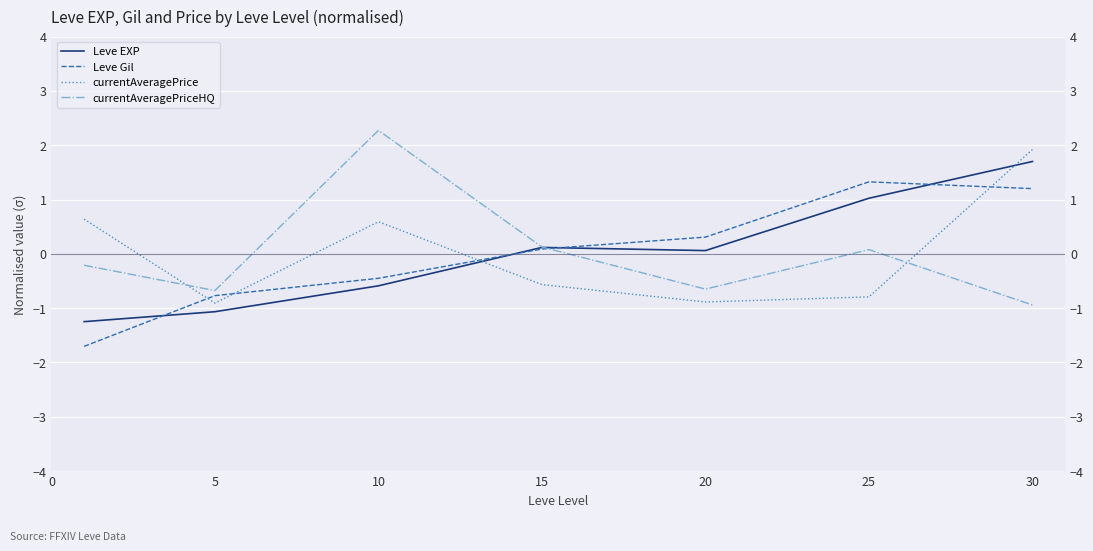

What is the difference between the currentAveragePrice values at 30 and 25?

2.7